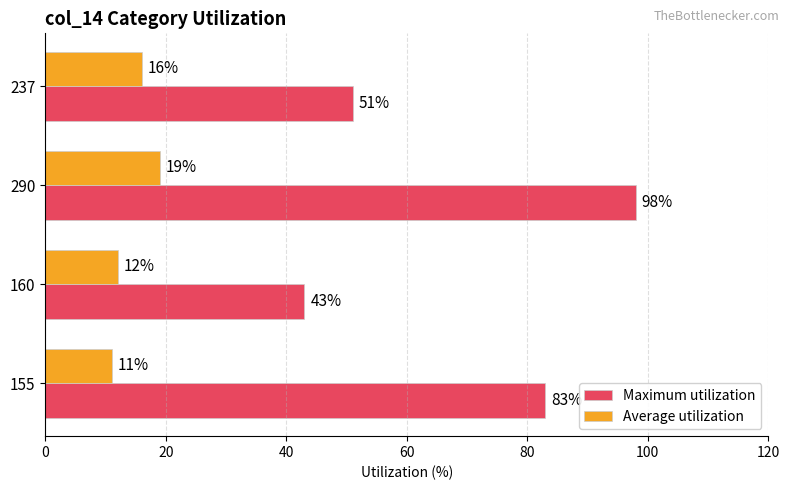

At which category is the sum across all series the highest?

290